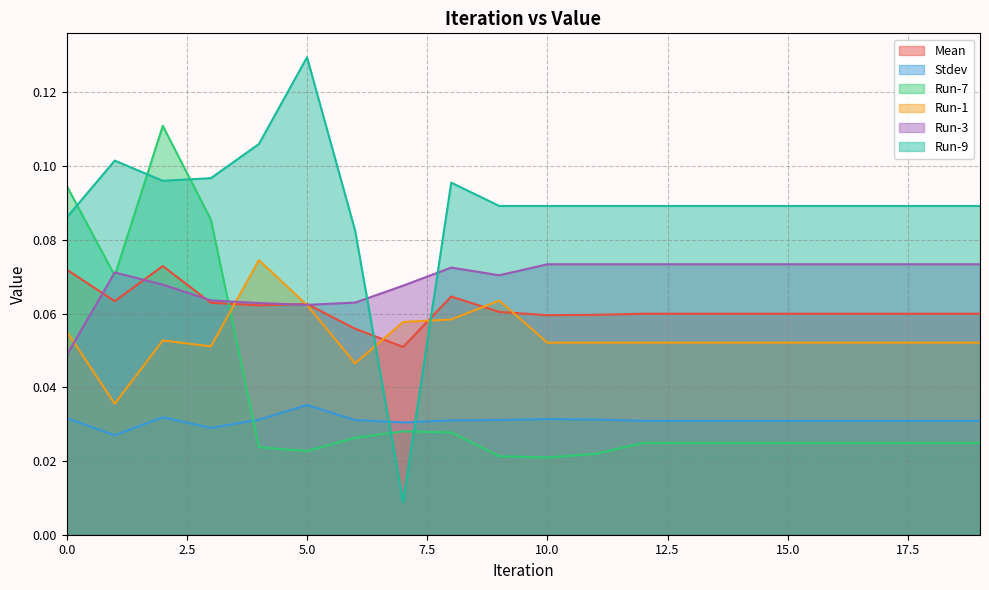

What is the value of the Run-1 point at the 3rd from the left?

0.1